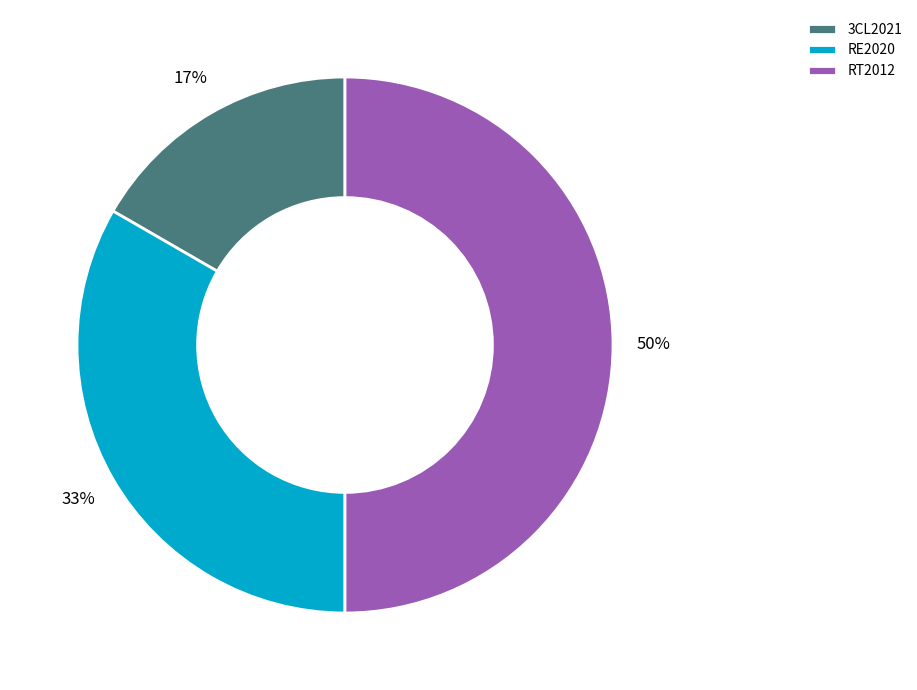

The RE2020 slice represents 33% of the pie. True or false?

True